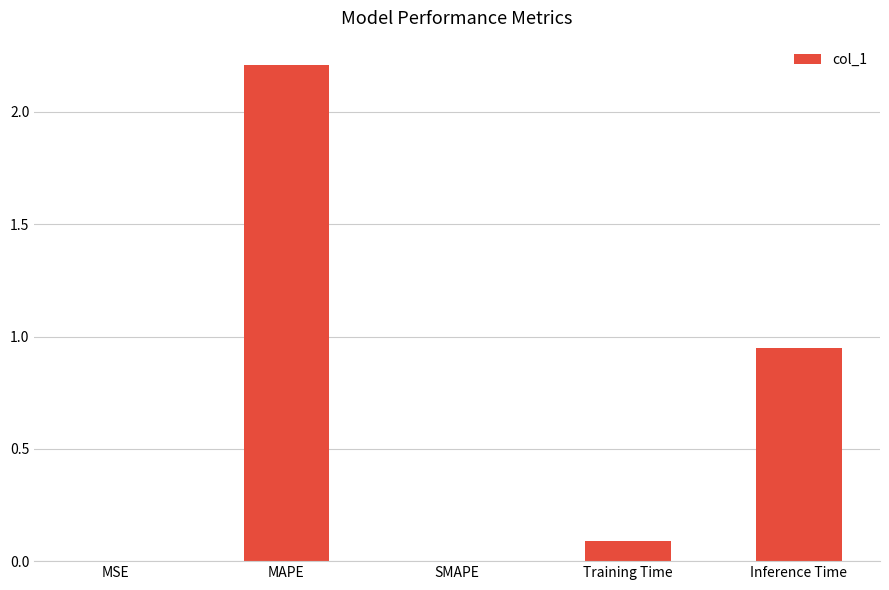

True or false: the data shows 2.2 at MAPE.

True